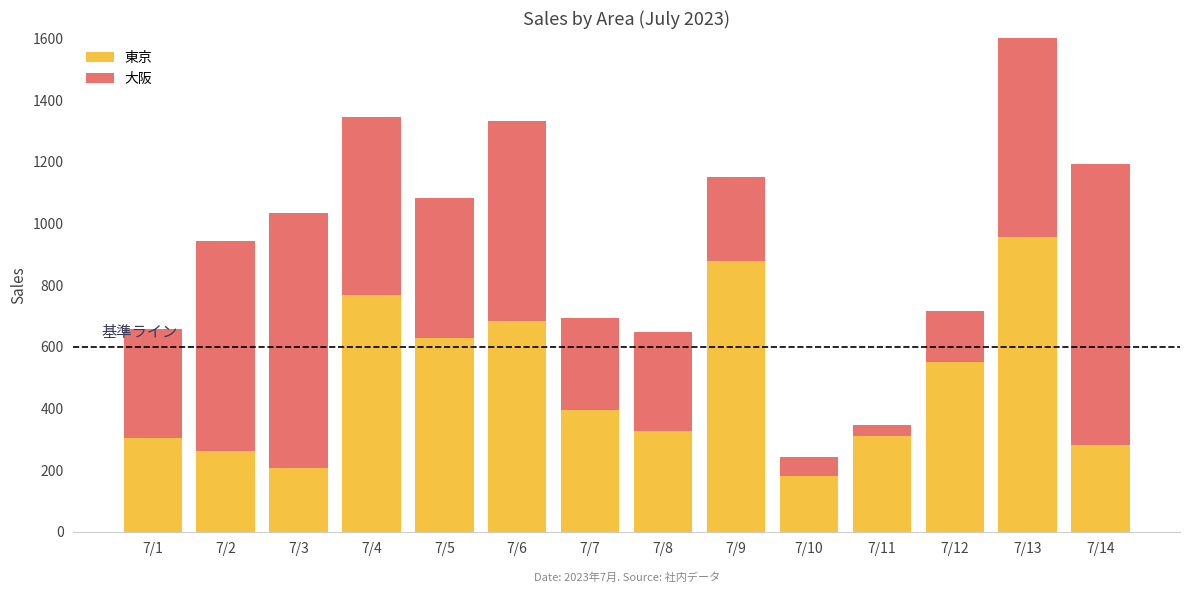

Reading left to right, list all the values displayed in this chart.

東京: 305.2	260.3	206.8	767.6	629.6	682.3	395.9	325.4	878.3	180.8	309.7	551.9	955.6	279.9
大阪: 353.2	681.2	828.4	577.3	451.5	651.6	298.3	323.7	271.6	60.5	36.8	163.9	661.4	914.1